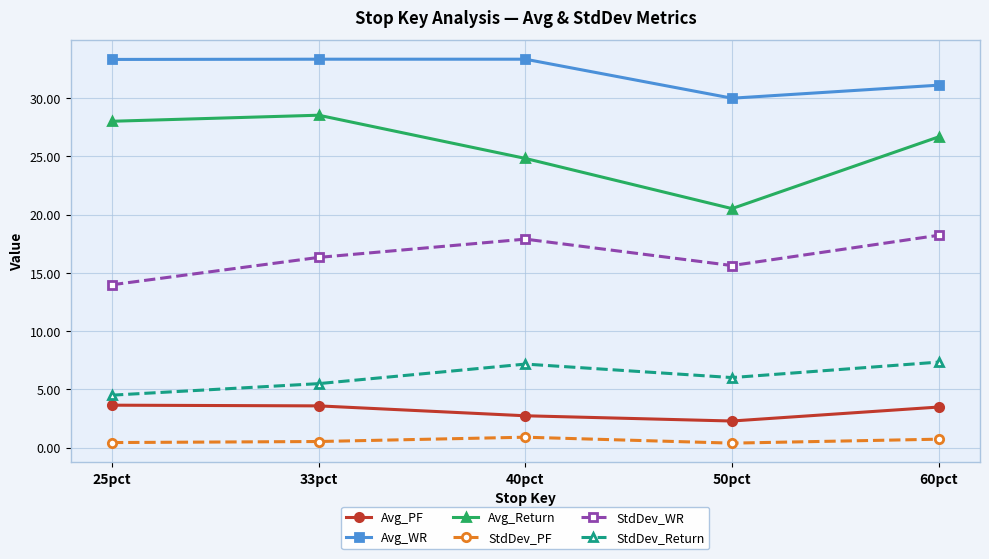

How many data points in Avg_WR are less than 33?

2